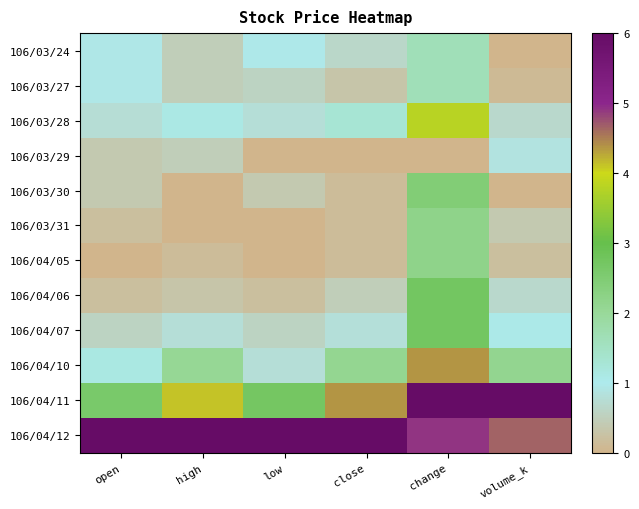

Reading right to left, transcribe all the data shown in this chart.

106/03/24: volume_k=0.0	change=1.6	close=0.6	low=1.0	high=0.5	open=0.9
106/03/27: volume_k=0.1	change=1.6	close=0.3	low=0.6	high=0.5	open=0.9
106/03/28: volume_k=0.7	change=3.8	close=1.3	low=0.8	high=1.1	open=0.8
106/03/29: volume_k=0.9	change=0.0	close=0.0	low=0.0	high=0.5	open=0.4
106/03/30: volume_k=0.0	change=2.5	close=0.2	low=0.4	high=0.0	open=0.4
106/03/31: volume_k=0.4	change=2.2	close=0.2	low=0.0	high=0.0	open=0.2
106/04/05: volume_k=0.2	change=2.2	close=0.2	low=0.0	high=0.2	open=0.0
106/04/06: volume_k=0.7	change=2.7	close=0.5	low=0.2	high=0.3	open=0.2
106/04/07: volume_k=1.1	change=2.7	close=0.8	low=0.6	high=0.8	open=0.6
106/04/10: volume_k=2.1	change=4.4	close=2.1	low=0.8	high=2.1	open=1.1
106/04/11: volume_k=6.0	change=6.0	close=4.4	low=2.7	high=4.1	open=2.6
106/04/12: volume_k=4.6	change=4.9	close=6.0	low=6.0	high=6.0	open=6.0